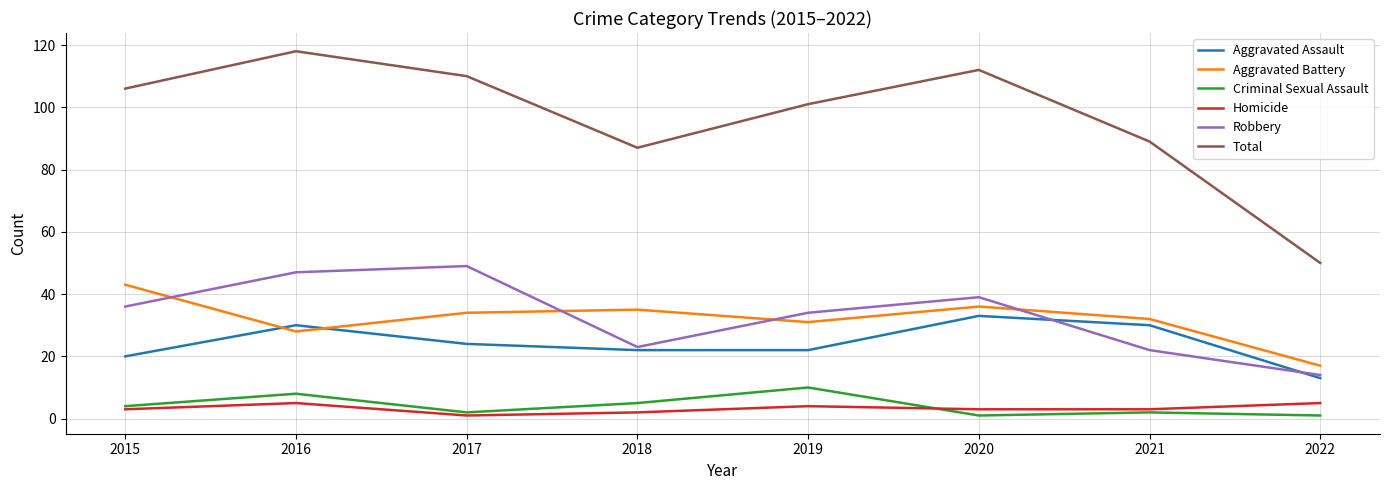

At how many categories does at least one series exceed 49?

8